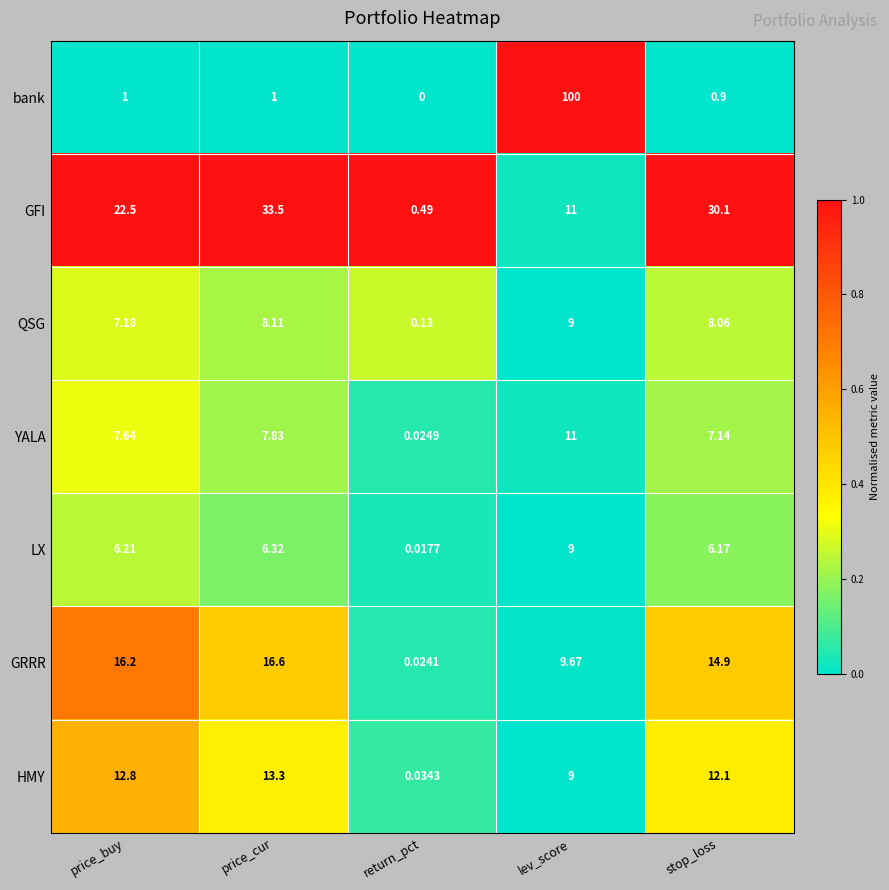

Which series changed the most between price_buy and stop_loss?

GFI